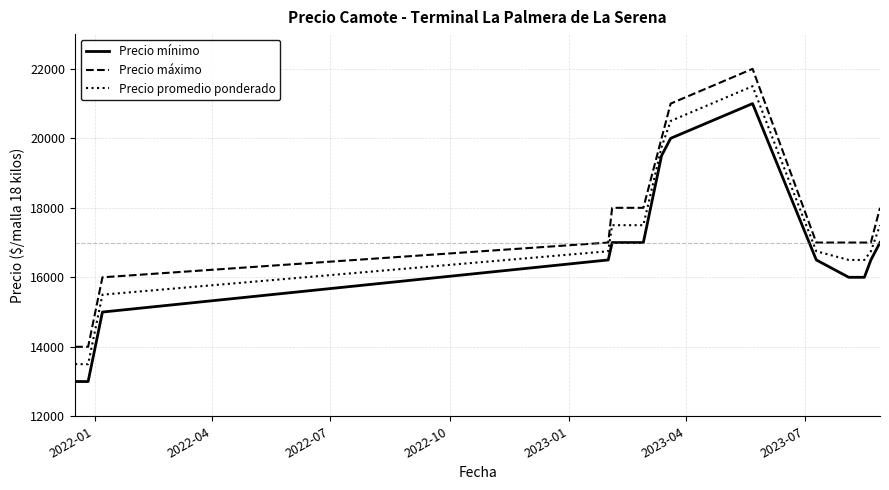

Rank the series by their average value, from lowest to highest.

Precio mínimo, Precio promedio ponderado, Precio máximo